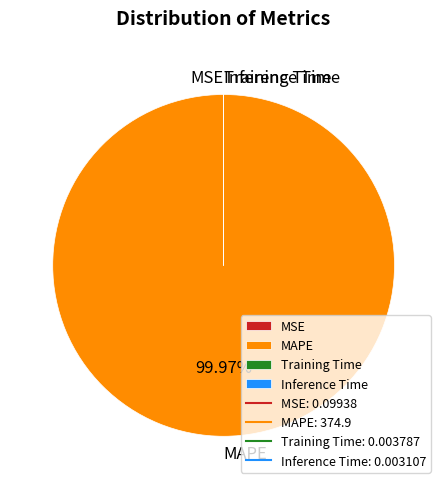

To the nearest percent, what is the difference between the largest and smallest slice percentages?

100%